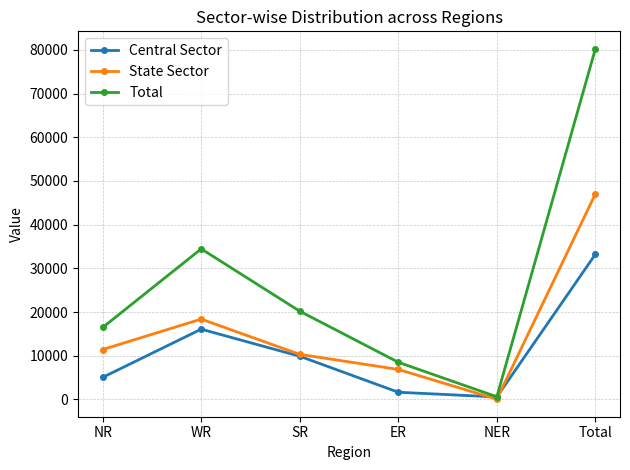

Which category has the lowest value in the Central Sector series?

NER